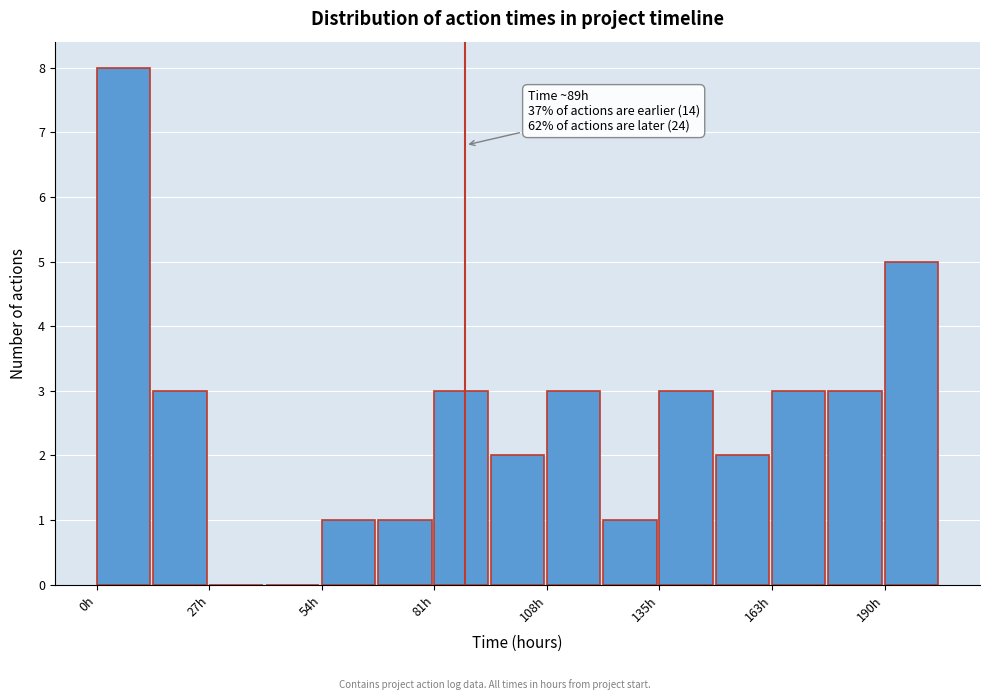

Read against the x-axis, roughly where is the centre of the tallest bar?

5